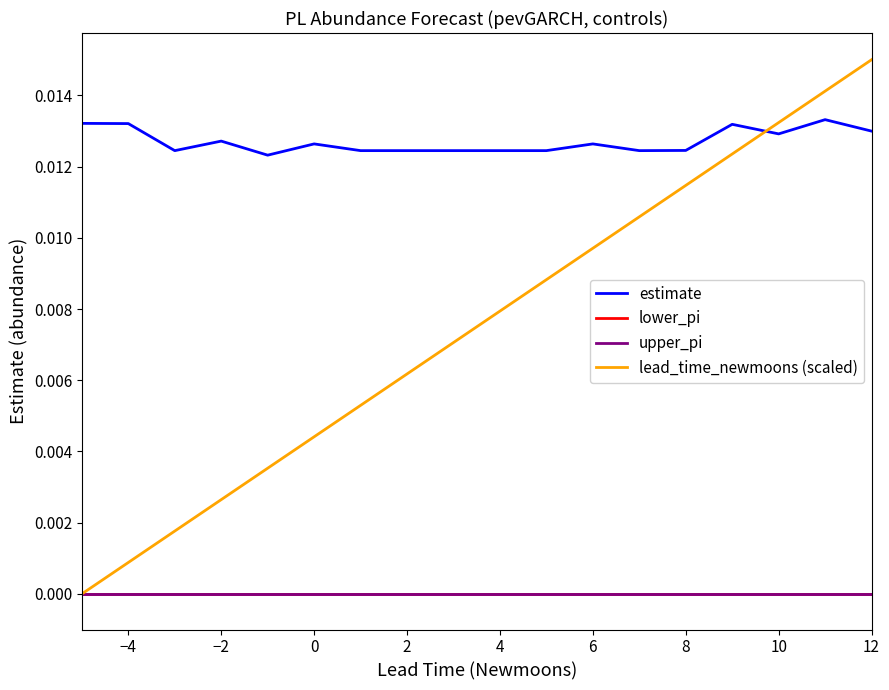

At how many categories does at least one series exceed 0?

18